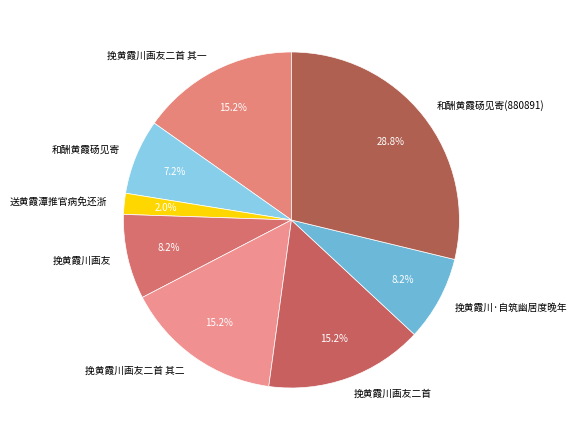

Does 挽黄霞川画友二首 其一 represent more than half of the total?

No